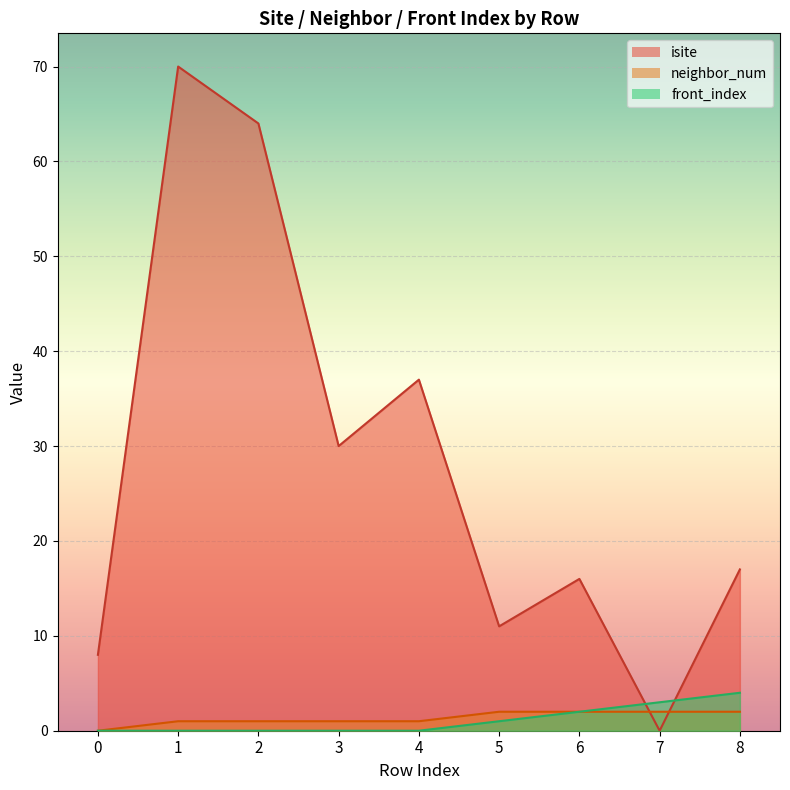

What is the sum of the isite values at 5 and 4?

48